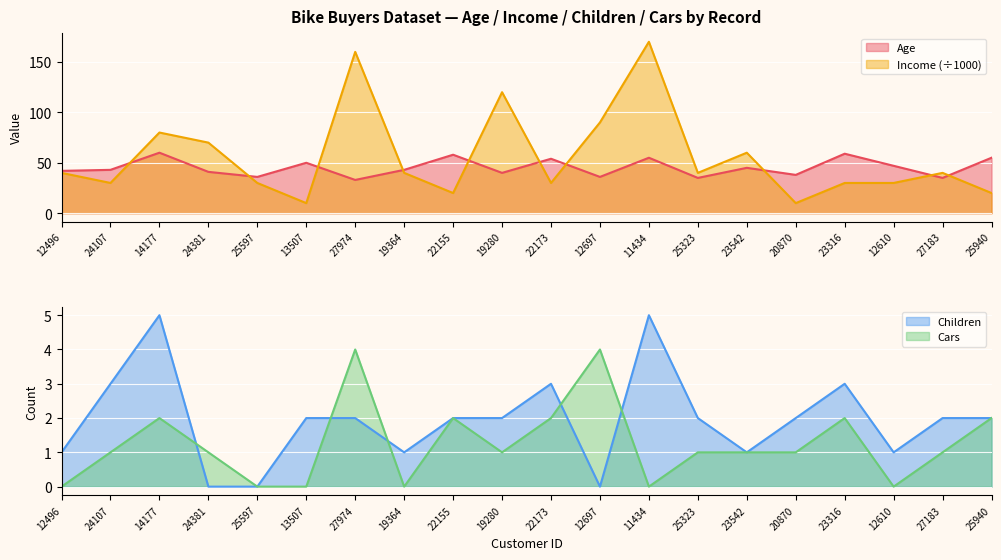

Where is Cars nearest to the value 2?

14177